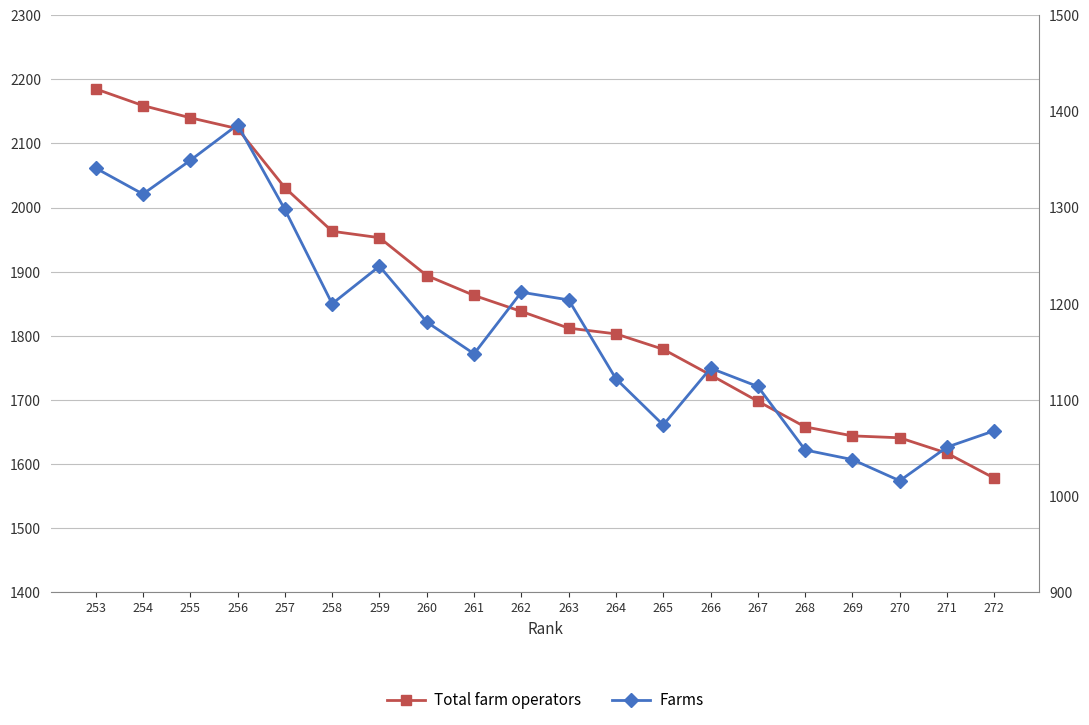

Where is the first local maximum for Farms?

256